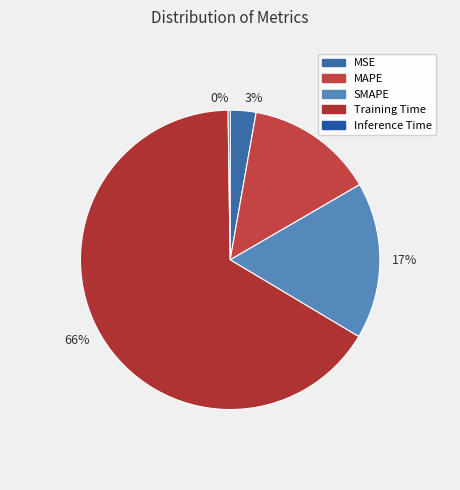

To the nearest percent, what percentage of the pie is SMAPE?

17%